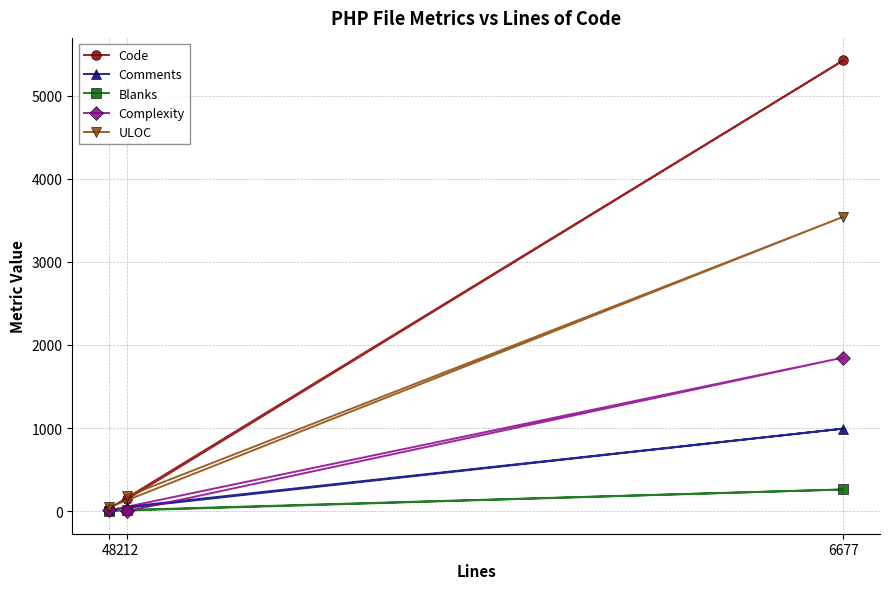

How many lines are shown in the chart?

5